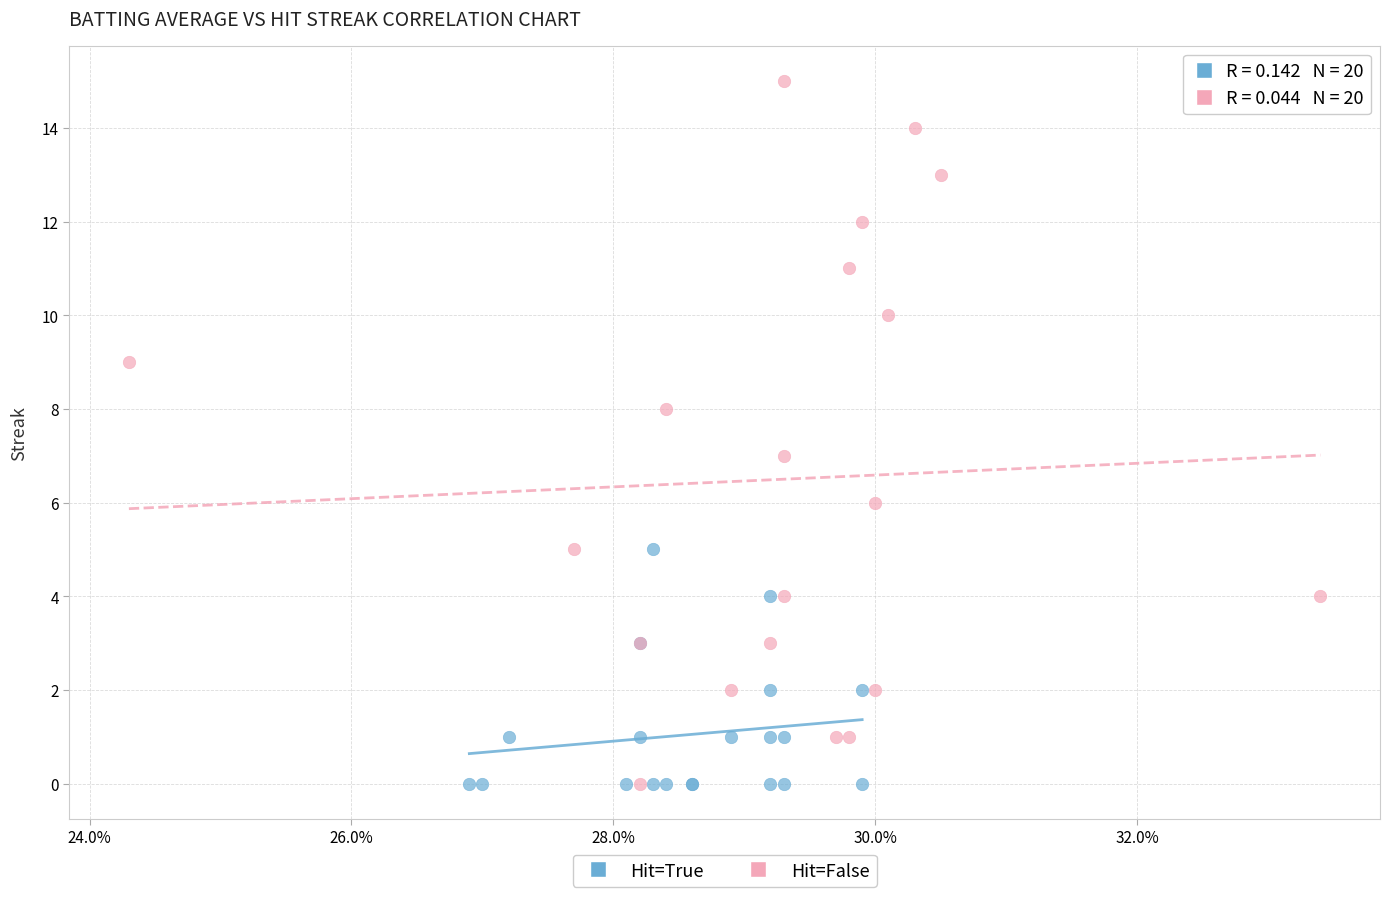

Which series reaches the maximum Y coordinate?

Hit=False